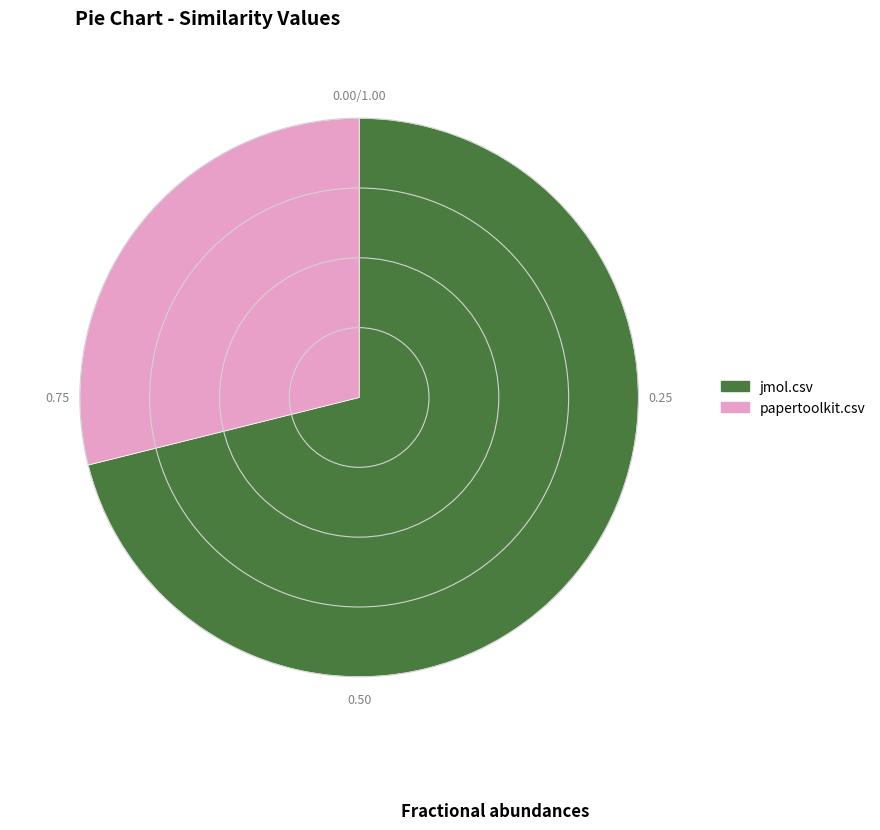

Do papertoolkit.csv and jmol.csv together represent more than half of the pie?

Yes